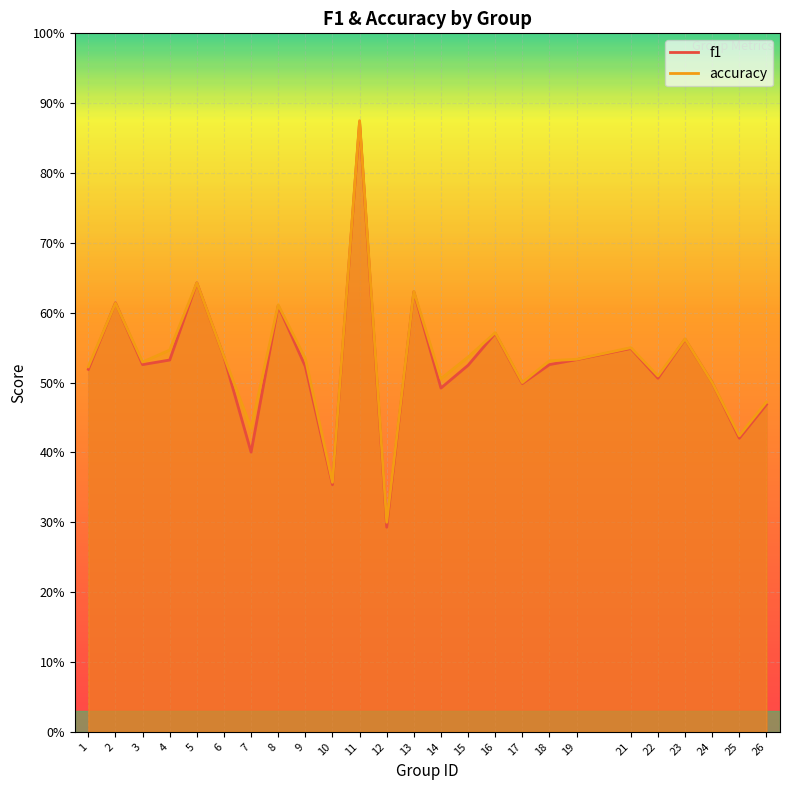

Rank the series at 1 from lowest to highest value.

f1, accuracy